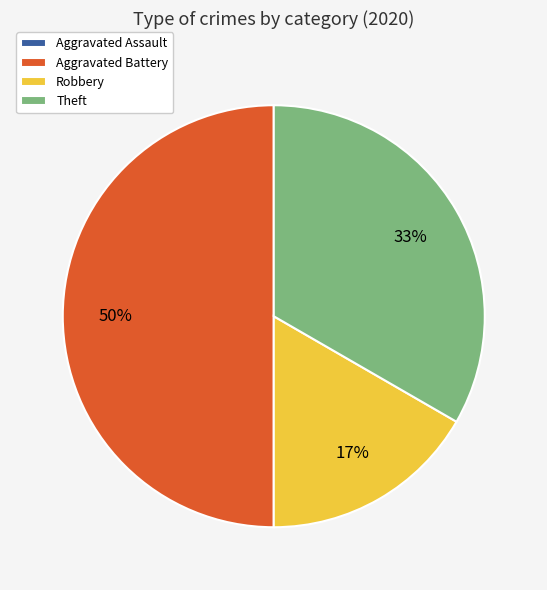

To the nearest percent, what is the combined percentage of Theft and Robbery?

50%